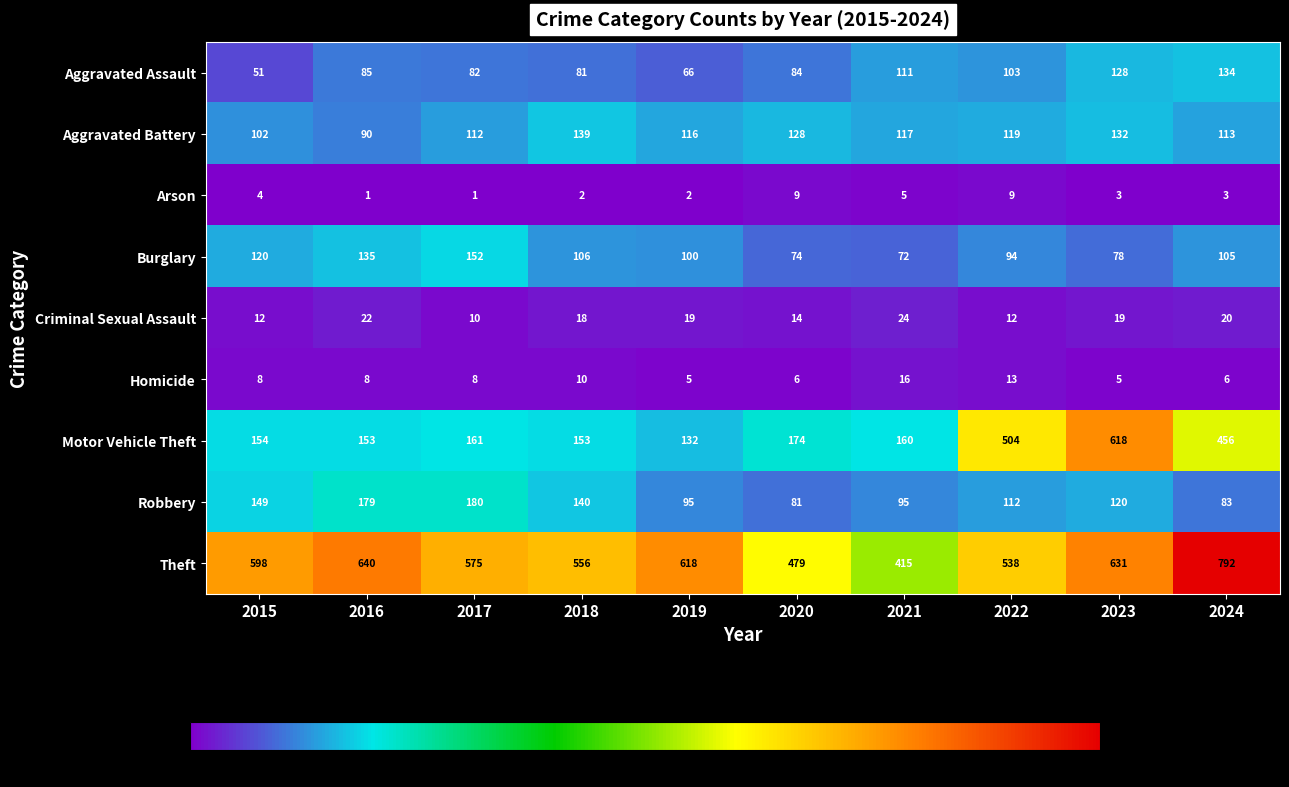

What is the average value of the Robbery series?

123